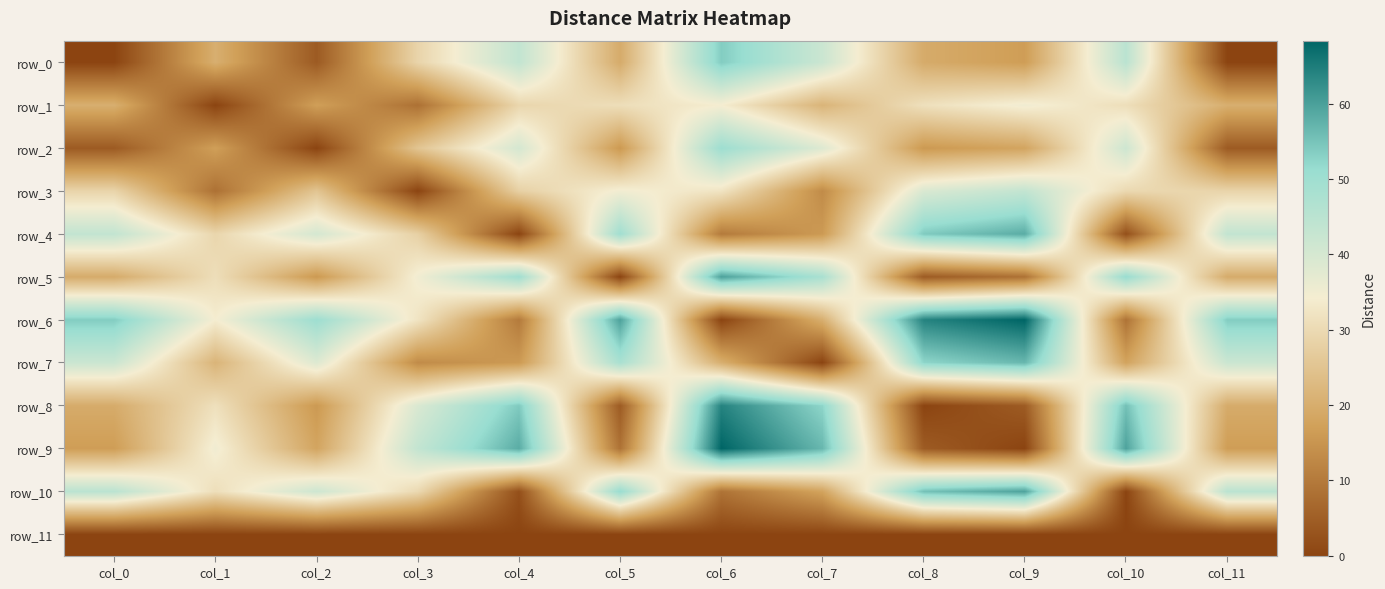

What is the difference between the highest and lowest values at col_4?

58.3